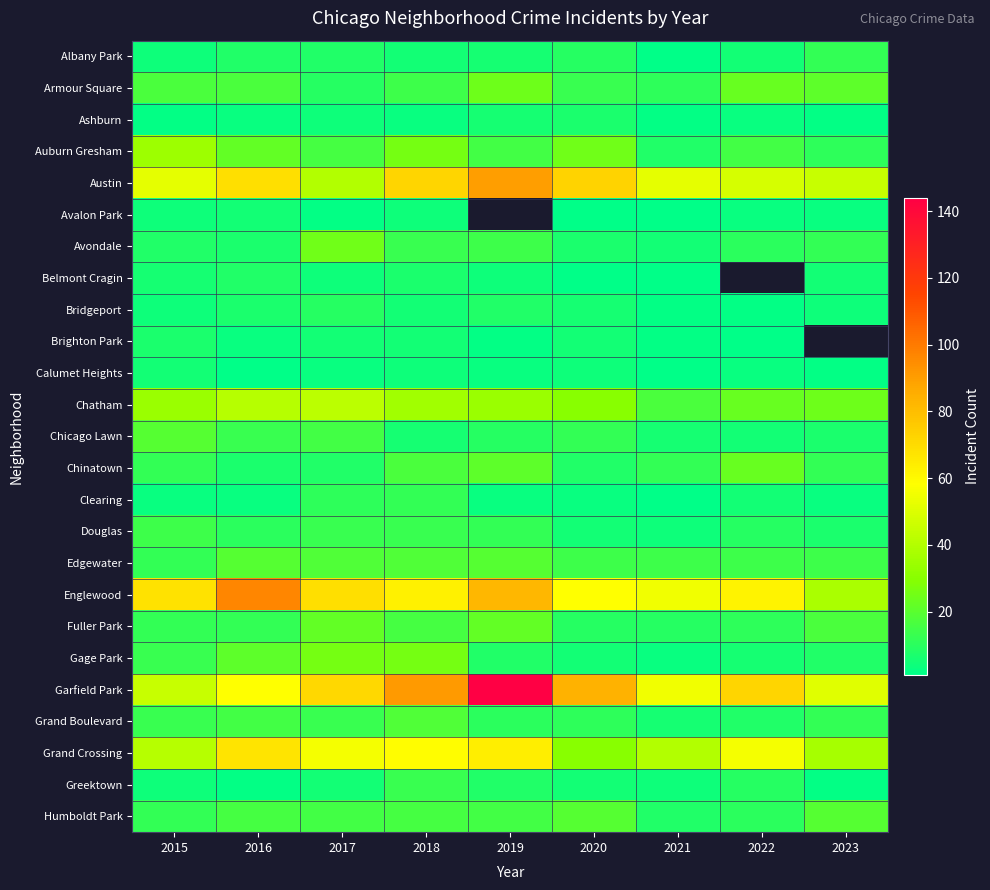

Rank the categories by Belmont Cragin value from highest to lowest.

2016, 2018, 2015, 2017, 2019, 2020, 2021, 2022, 2023